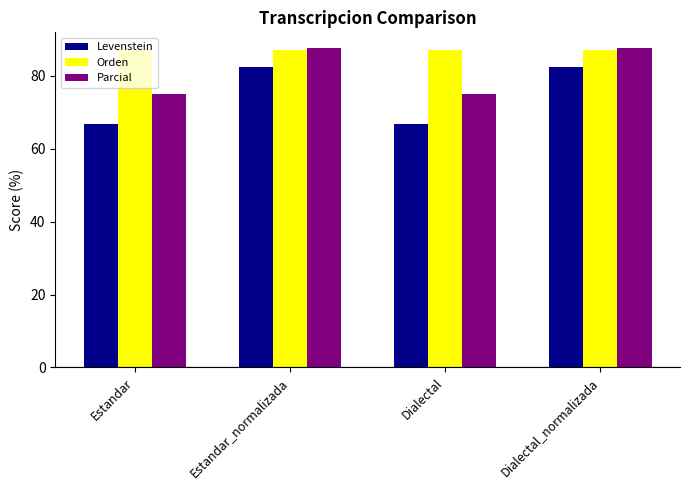

What value does the Levenstein series have at Dialectal?

66.7